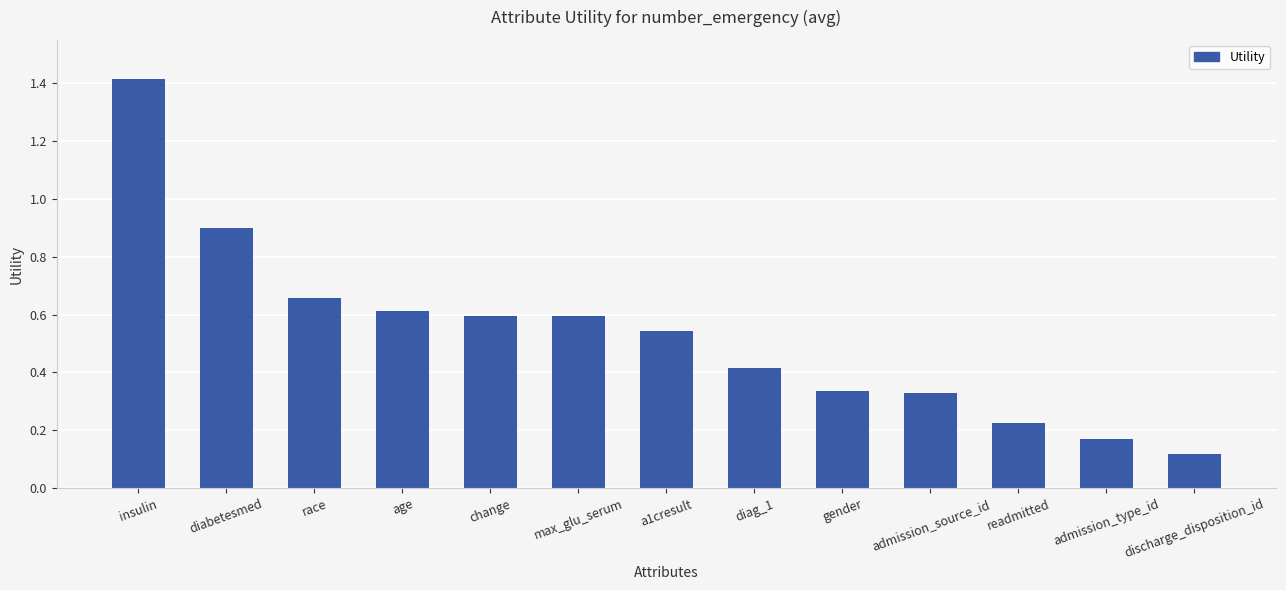

Are the bars horizontal?

No